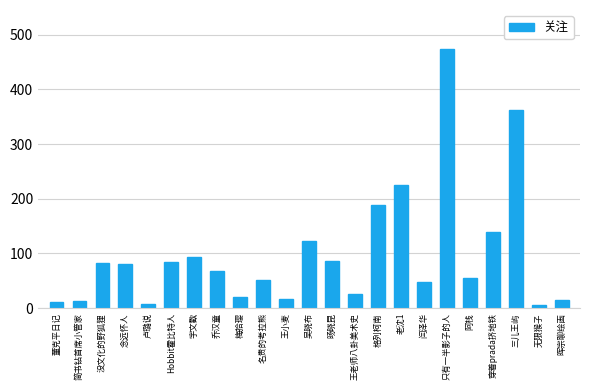

Is it true that the value at 名贵的考拉熊 is 52?

True